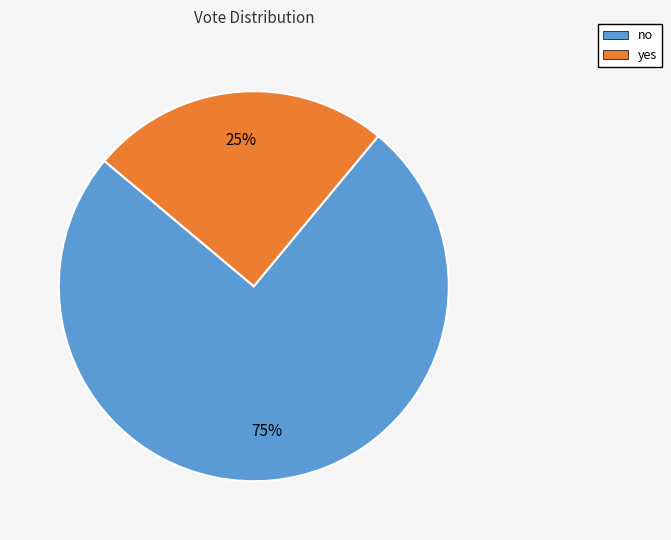

The no slice represents 75% of the pie. True or false?

True